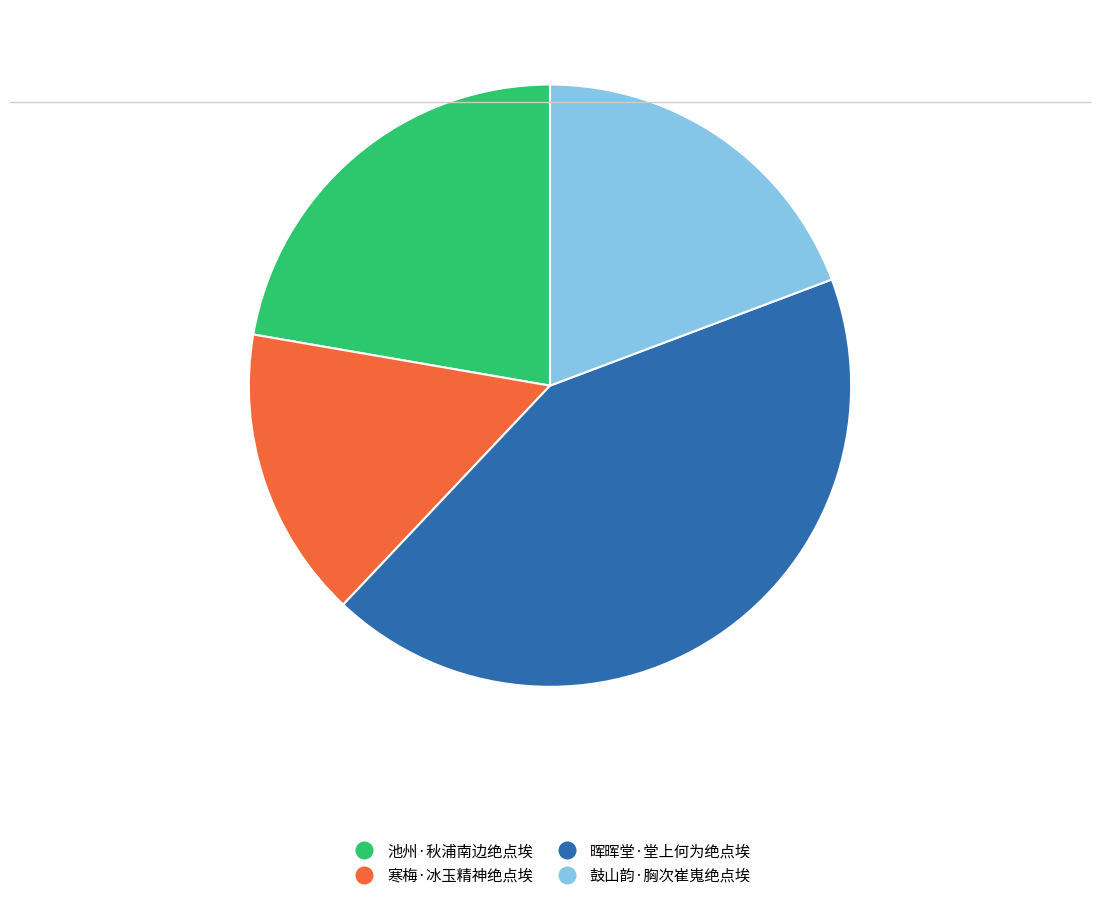

The 晖晖堂·堂上何为绝点埃 slice represents 53% of the pie. True or false?

False